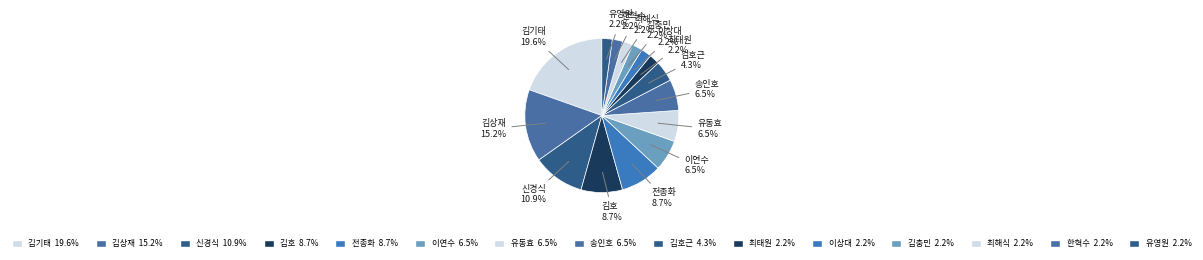

Is there a majority slice in this chart?

No